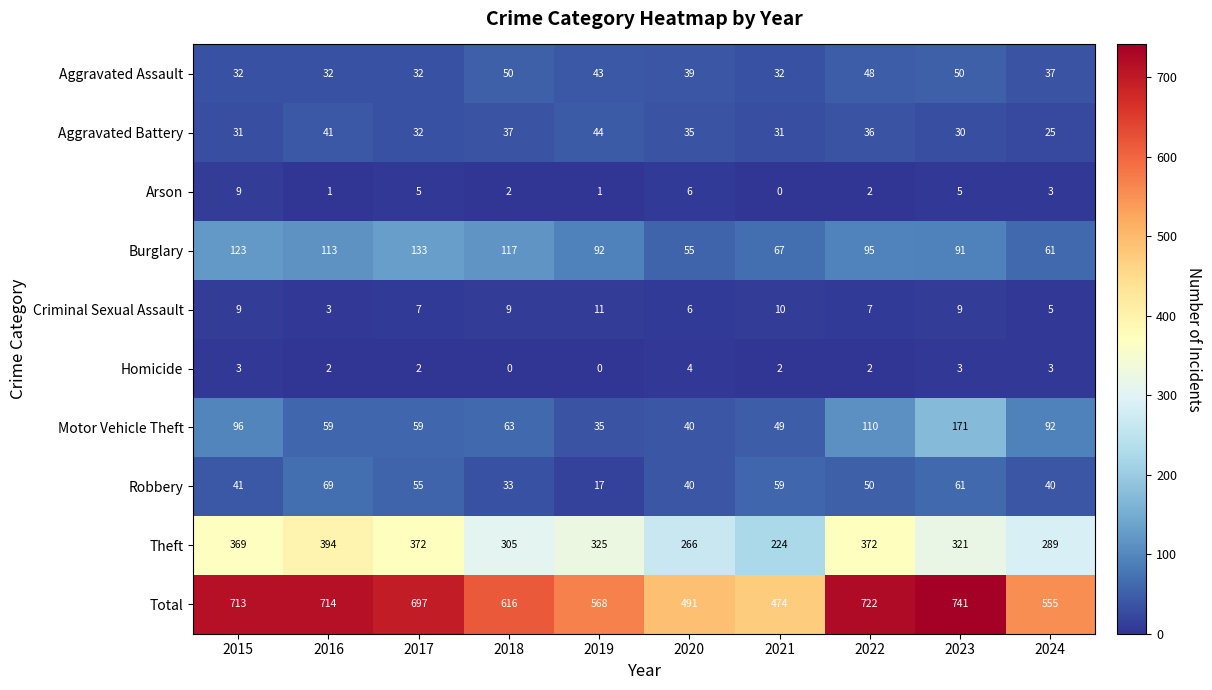

At how many categories does at least one series exceed 422?

10